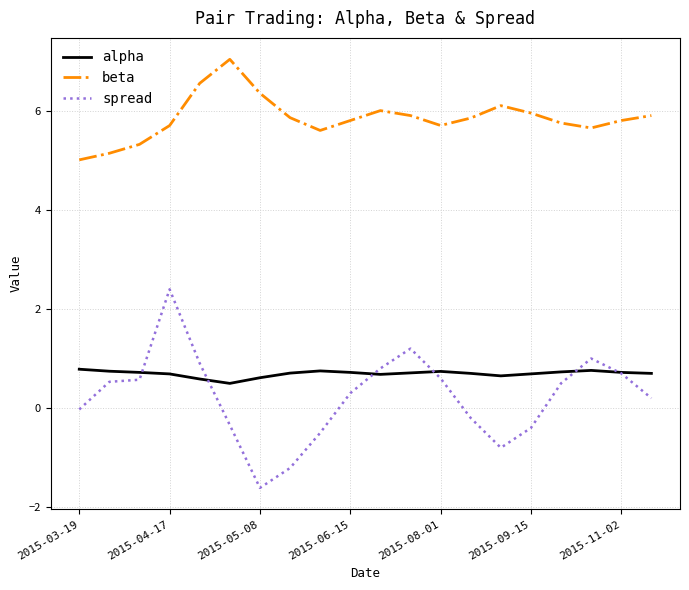

At how many categories does at least one series exceed 0?

20